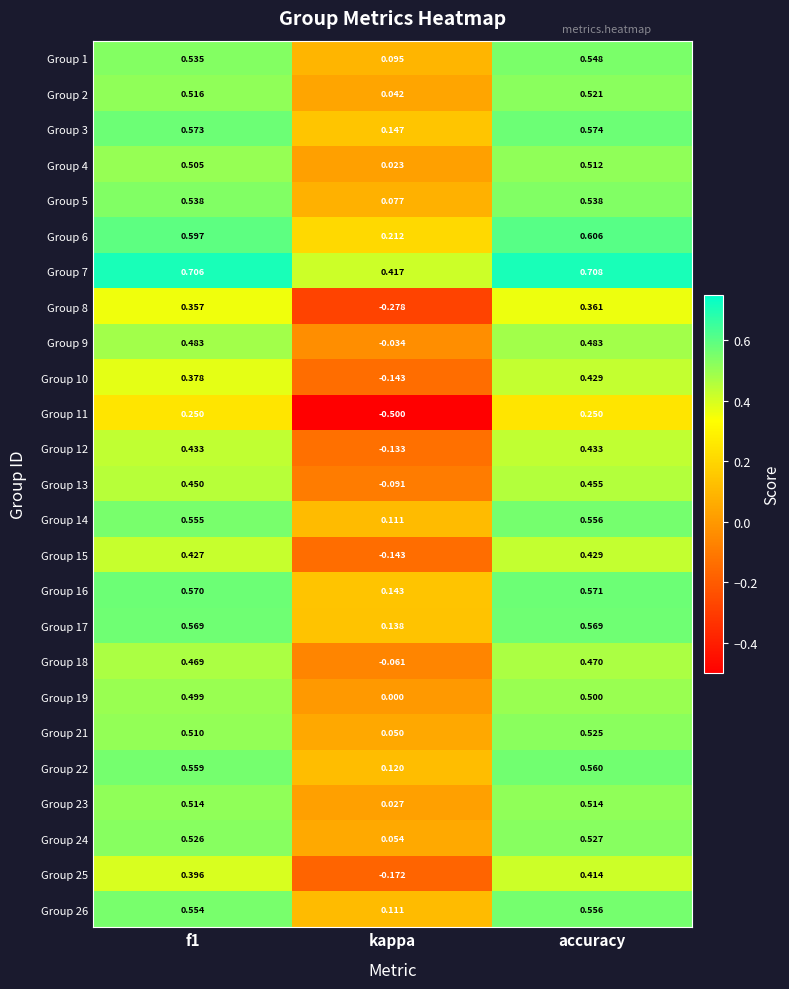

Is the value of Group 7 at kappa greater than the value of Group 10 at f1?

Yes